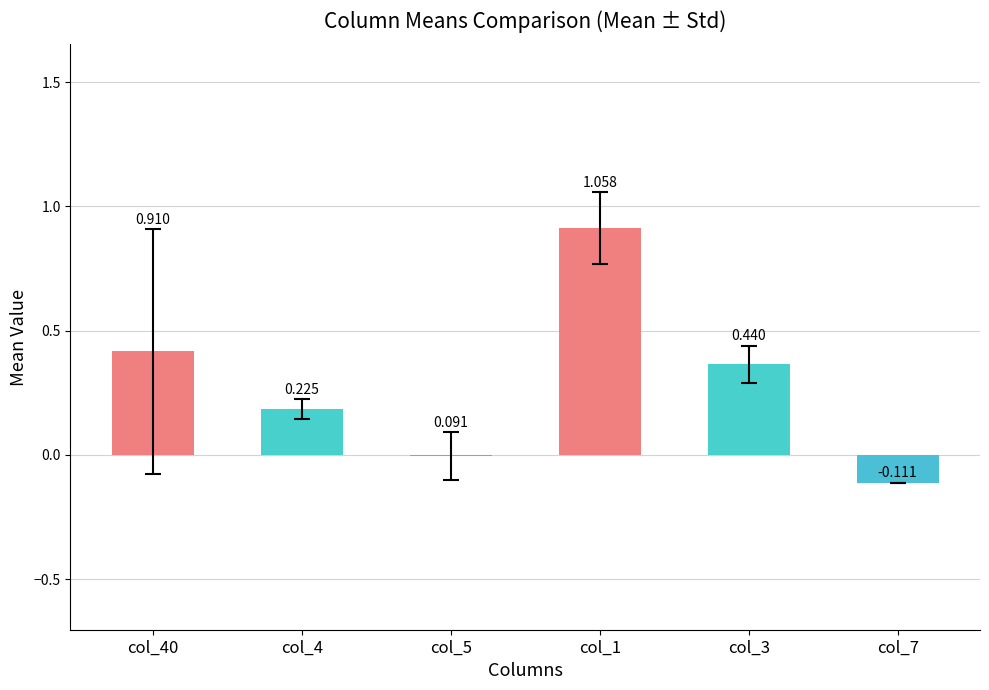

The chart shows a value of -0.0 at col_5. True or false?

True